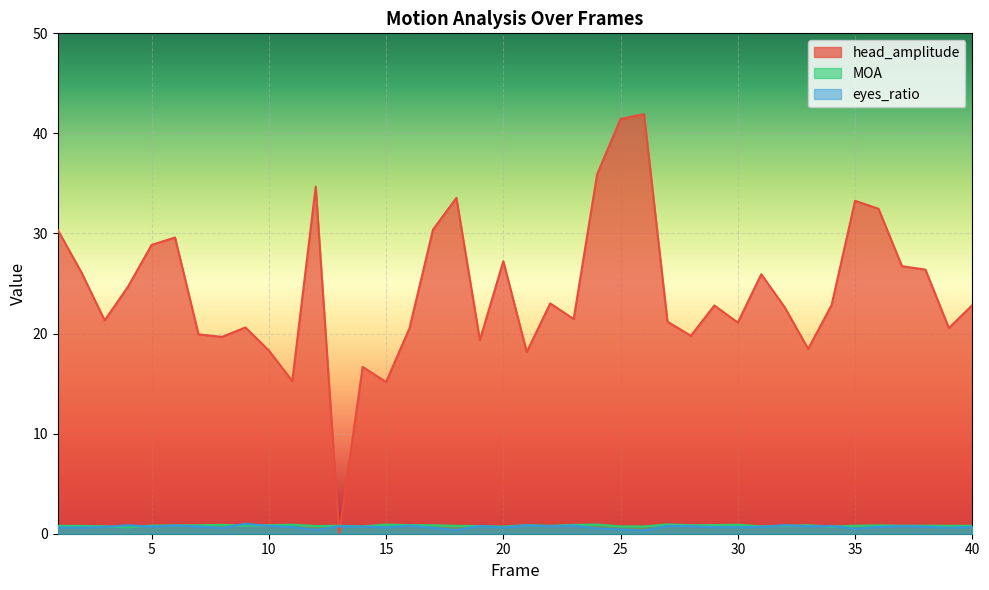

Reading left to right, what are all the values shown in this chart?

head_amplitude: 1=30.4	2=26.2	3=21.3	4=24.7	5=28.9	6=29.6	7=19.9	8=19.7	9=20.6	10=18.3	11=15.3	12=34.7	13=0.0	14=16.7	15=15.2	16=20.5	17=30.4	18=33.6	19=19.3	20=27.2	21=18.2	22=23.0	23=21.5	24=35.9	25=41.4	26=41.9	27=21.2	28=19.8	29=22.8	30=21.1	31=25.9	32=22.6	33=18.5	34=22.9	35=33.3	36=32.5	37=26.7	38=26.4	39=20.6	40=22.8
MOA: 1=0.8	2=0.8	3=0.7	4=0.6	5=0.8	6=0.8	7=0.8	8=0.9	9=0.8	10=0.9	11=0.9	12=0.8	13=0.8	14=0.7	15=0.9	16=0.9	17=0.8	18=0.8	19=0.8	20=0.7	21=0.9	22=0.8	23=0.9	24=0.9	25=0.7	26=0.7	27=0.9	28=0.8	29=0.9	30=0.9	31=0.7	32=0.8	33=0.8	34=0.7	35=0.8	36=0.8	37=0.8	38=0.8	39=0.8	40=0.8
eyes_ratio: 1=0.6	2=0.6	3=0.7	4=0.8	5=0.7	6=0.8	7=0.7	8=0.6	9=1.0	10=0.8	11=0.7	12=0.4	13=0.7	14=0.7	15=0.6	16=0.8	17=0.6	18=0.4	19=0.8	20=0.6	21=0.8	22=0.8	23=0.8	24=0.5	25=0.4	26=0.3	27=0.8	28=0.8	29=0.7	30=0.7	31=0.7	32=0.9	33=0.7	34=0.8	35=0.5	36=0.7	37=0.8	38=0.7	39=0.6	40=0.7